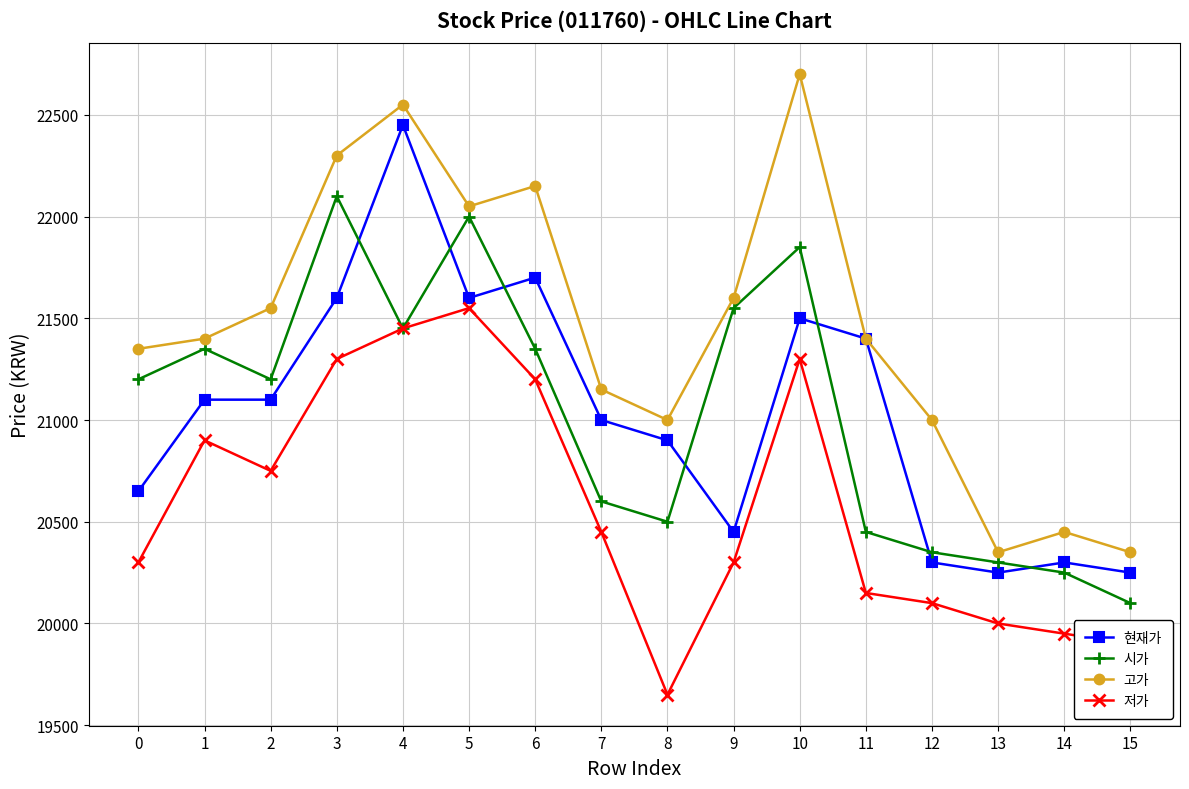

Does the chart display data point markers on the line(s)?

Yes